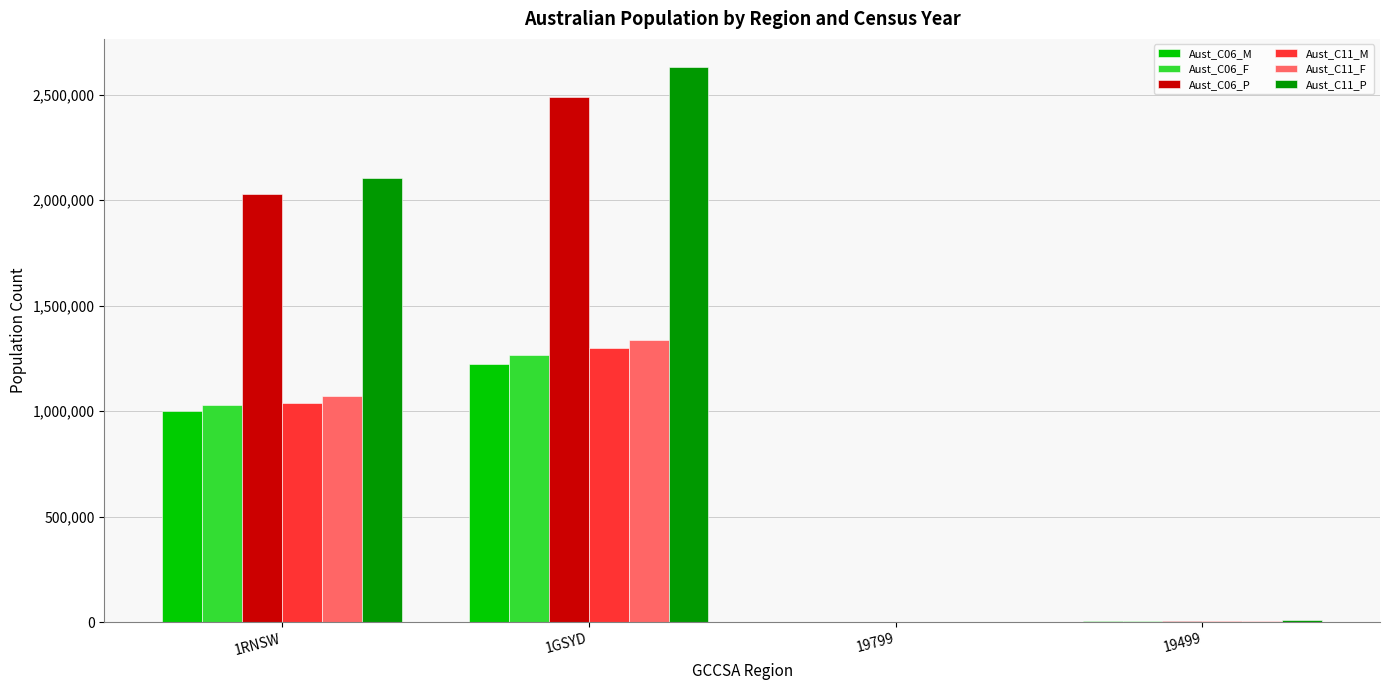

At which label does Aust_C11_P reach its peak?

1GSYD